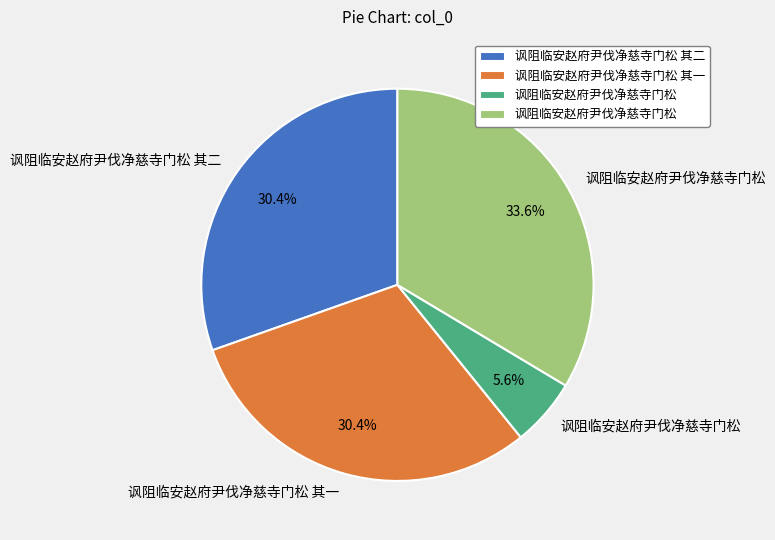

Is there any slice that represents more than half of the pie?

No